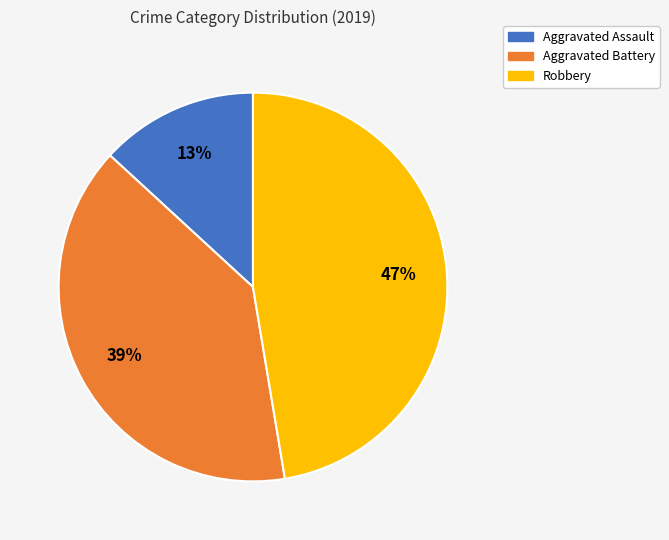

Between Aggravated Assault and Robbery, which is larger?

Robbery